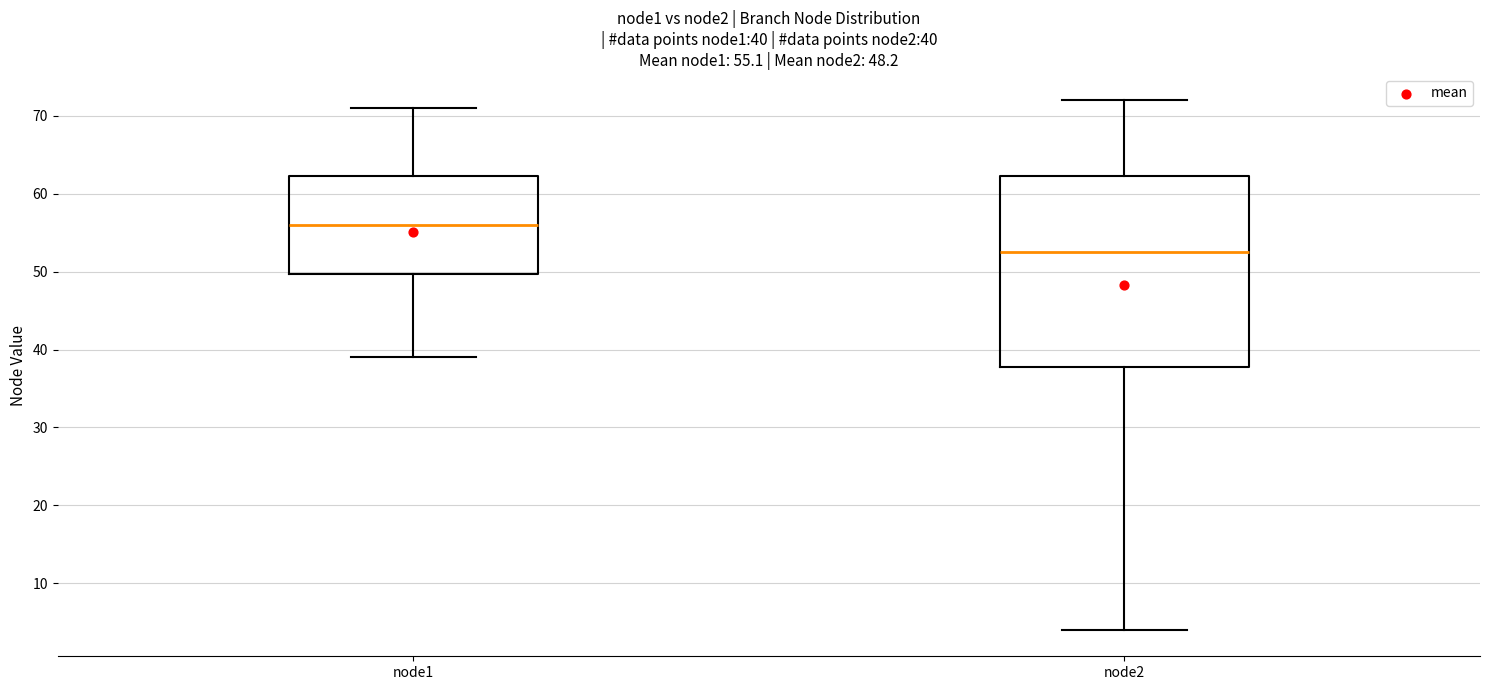

Which box is the tallest, from its lower edge to its upper edge?

node2